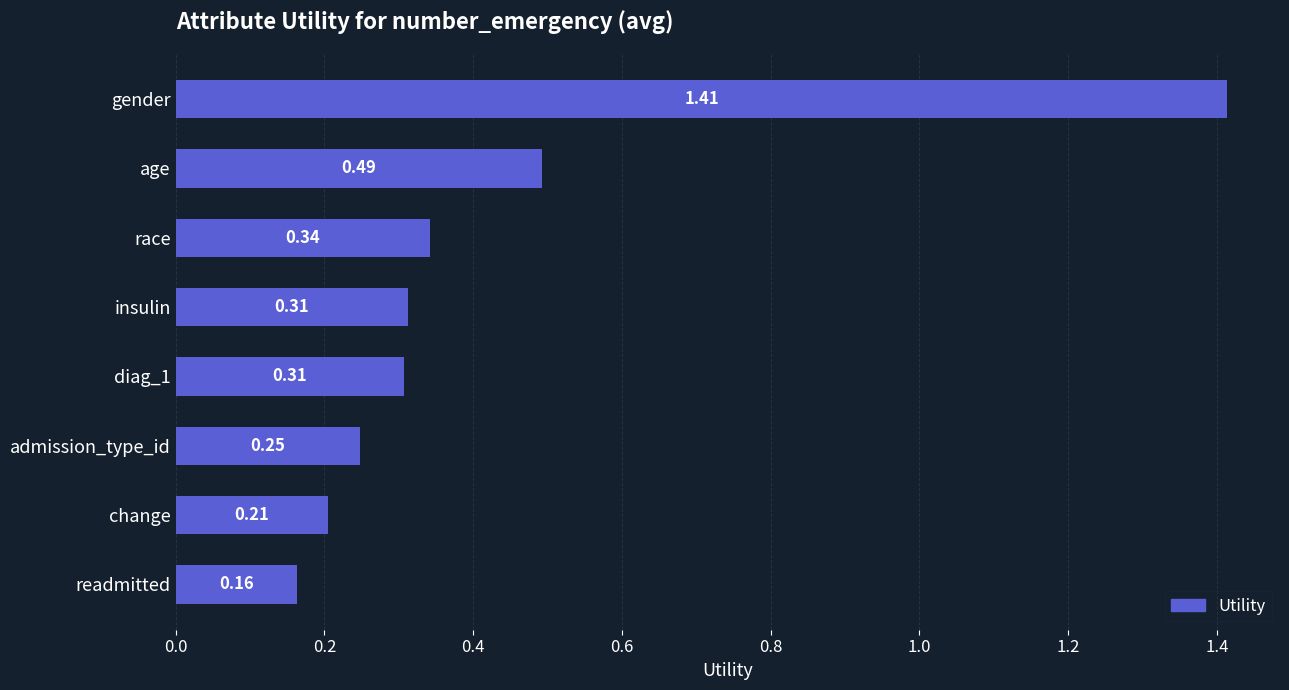

What is the sum of the values at age and race?

0.8